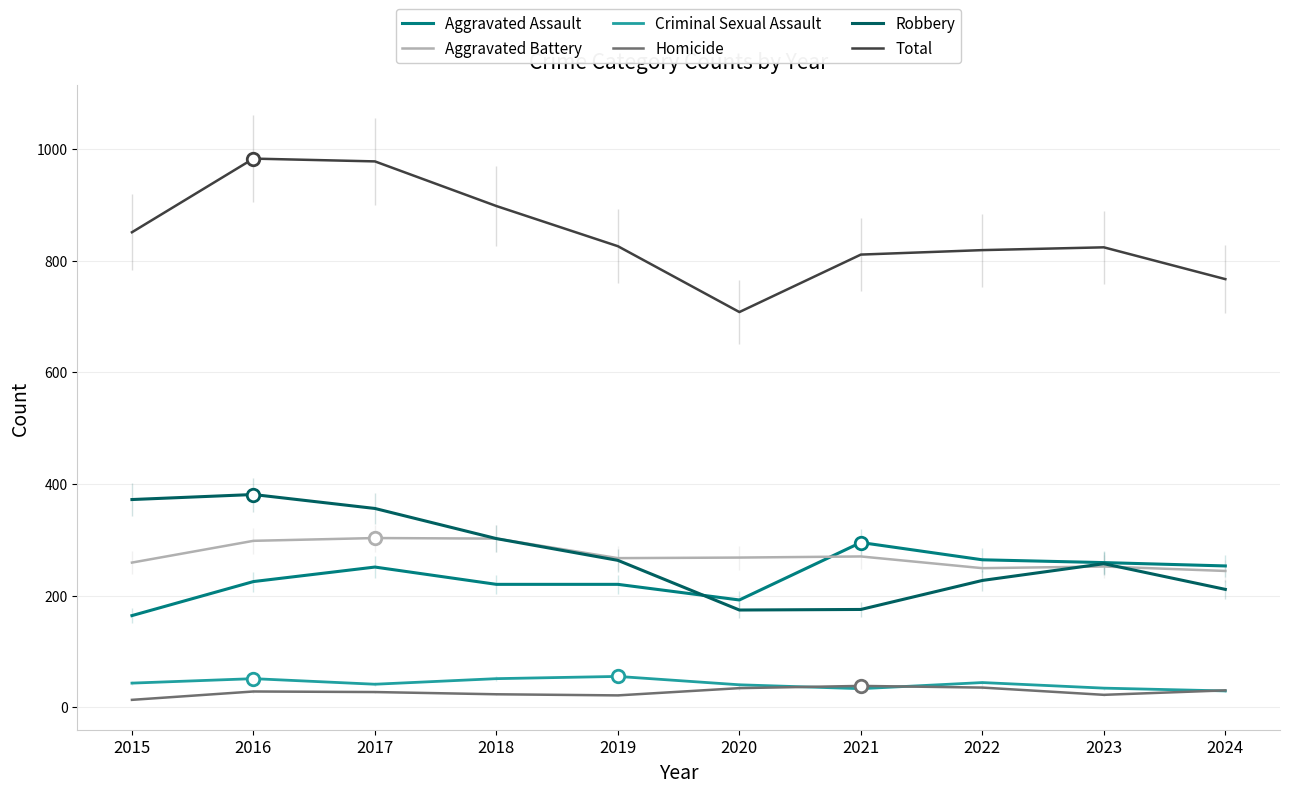

Where is Robbery nearest to the value 277?

2019